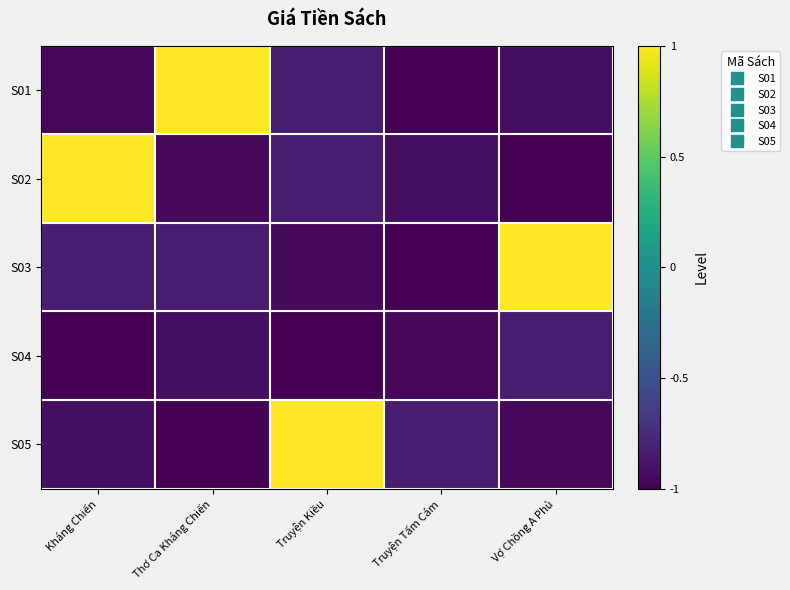

How many series are shown in this chart?

5